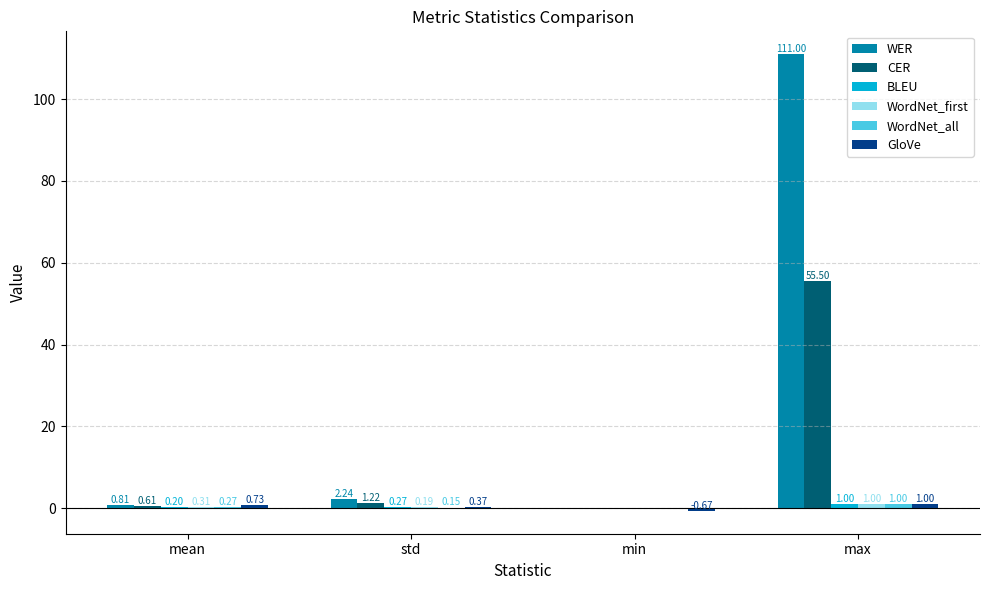

At which label does WER first exceed 2?

std